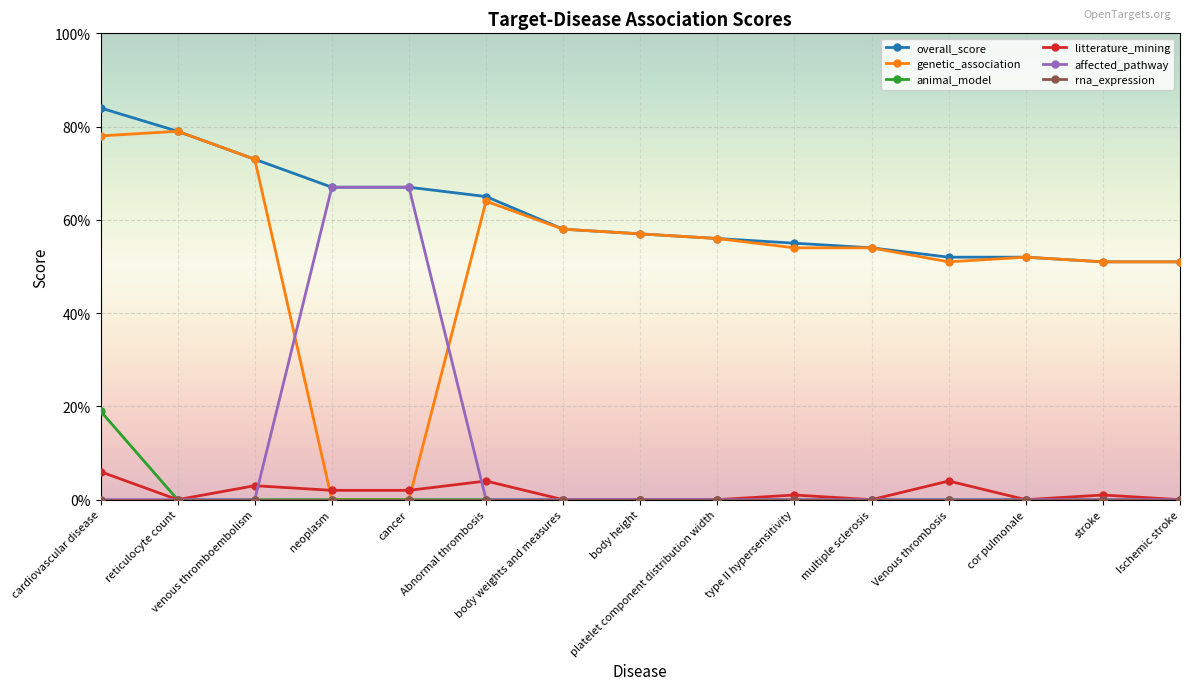

How many affected_pathway values are between 0 and 1?

15